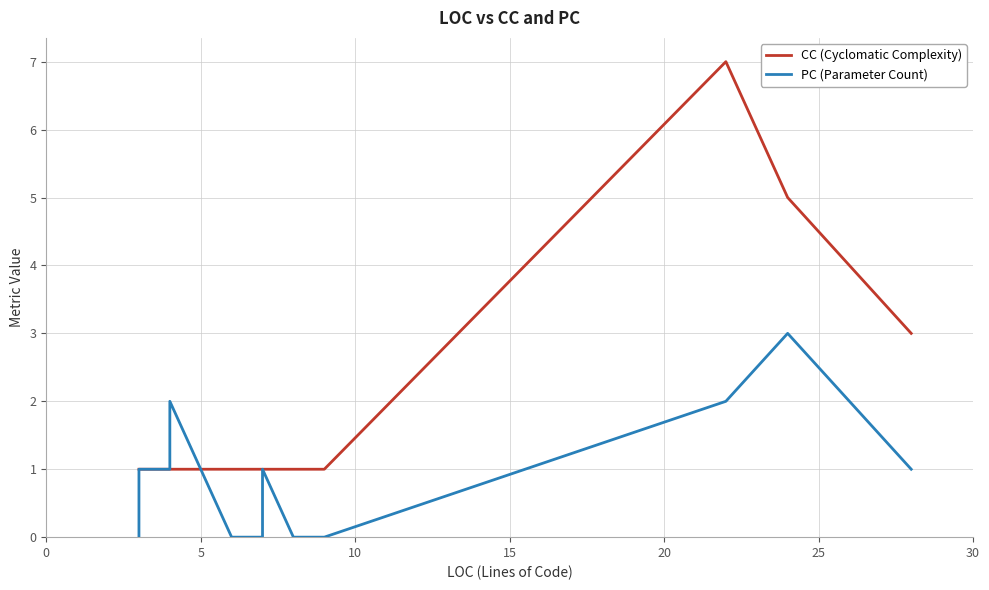

List the series in order of their overall mean, lowest first.

PC (Parameter Count), CC (Cyclomatic Complexity)